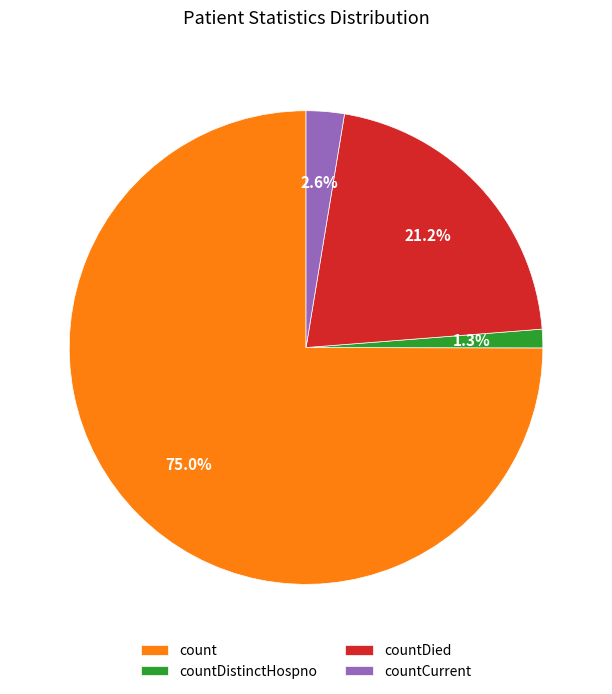

What is the total percentage of count and countDistinctHospno?

76.2%